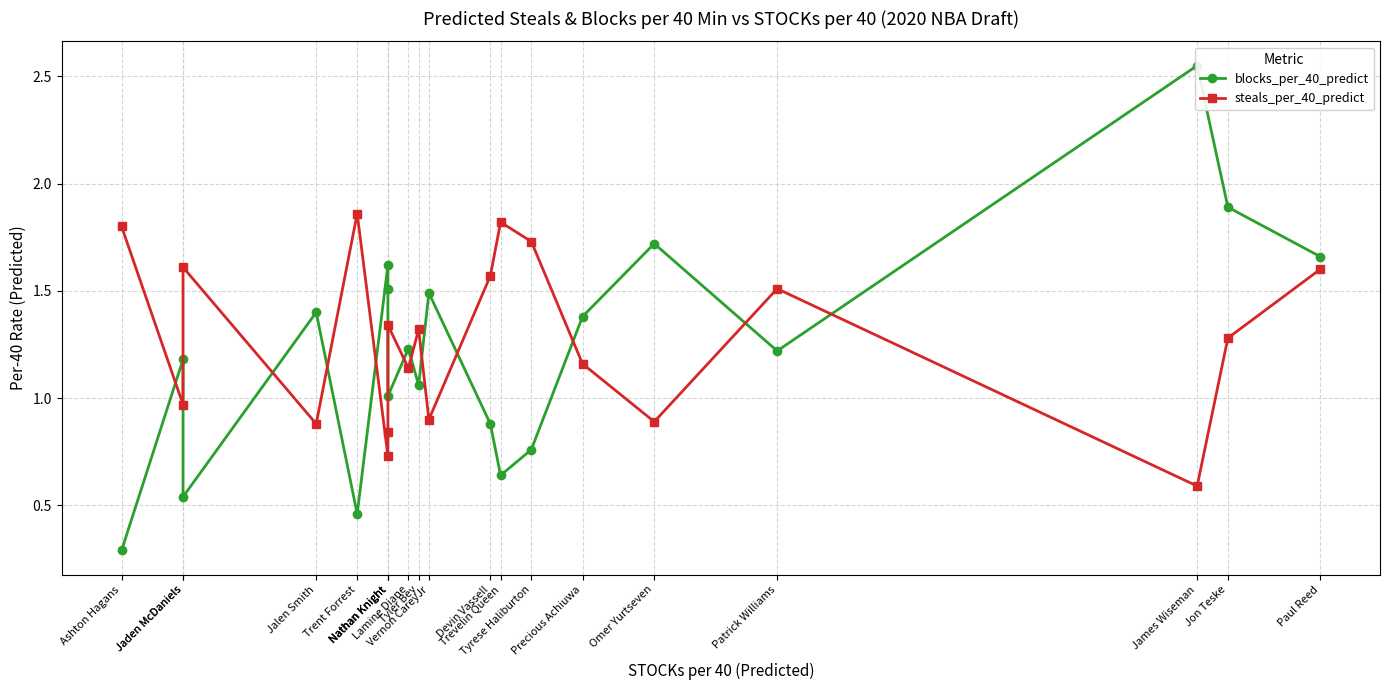

Rank the series by their average value, from highest to lowest.

steals_per_40_predict, blocks_per_40_predict